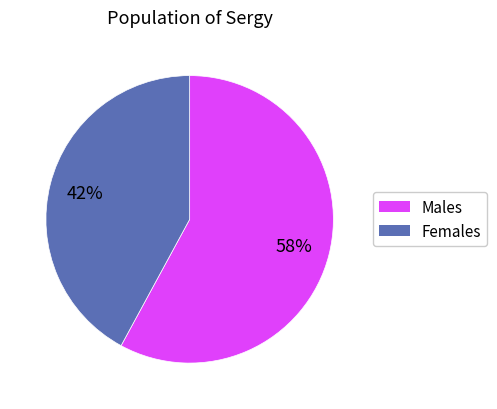

Does any single category account for the majority?

Yes